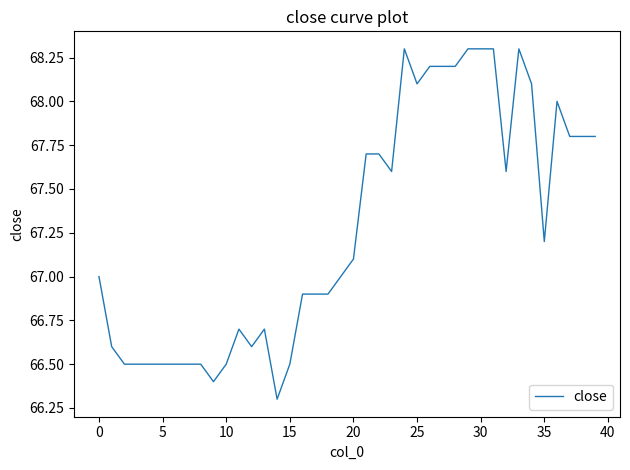

What is the difference between the maximum and minimum values?

2.0